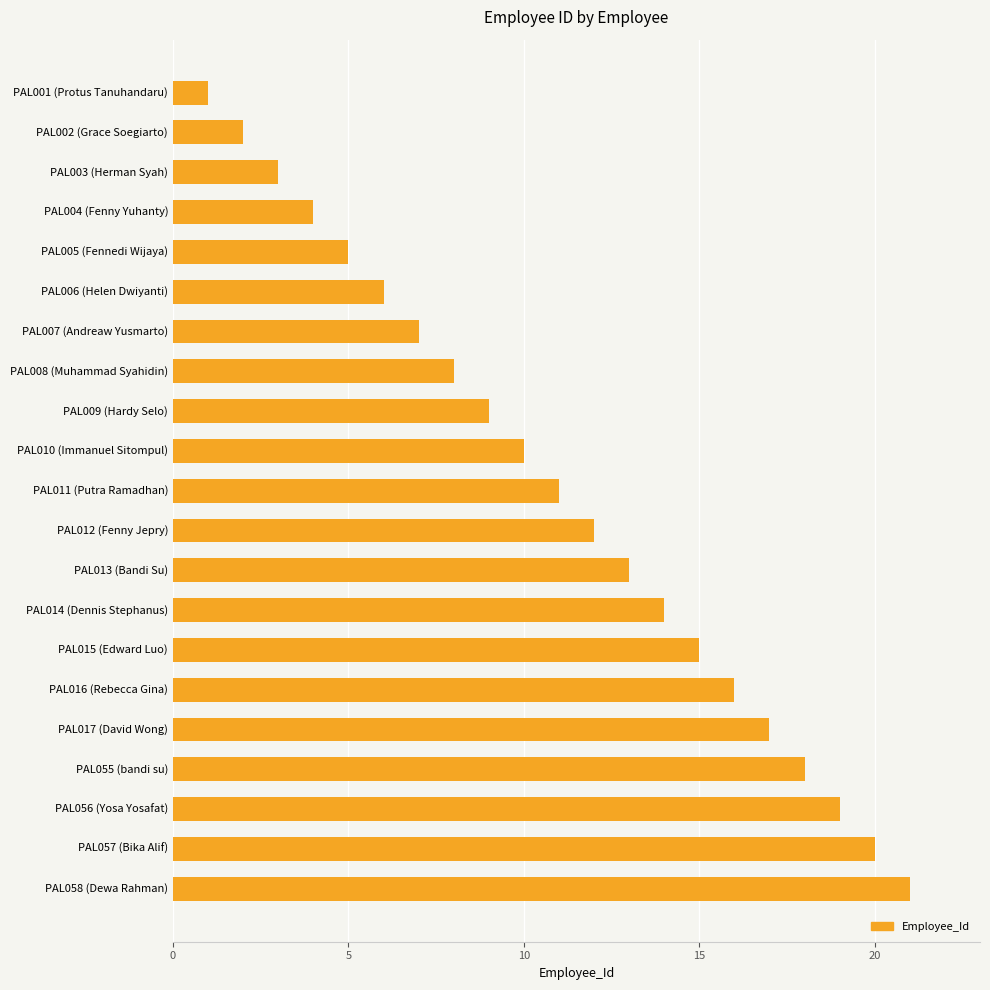

What is the sum of all values?

231